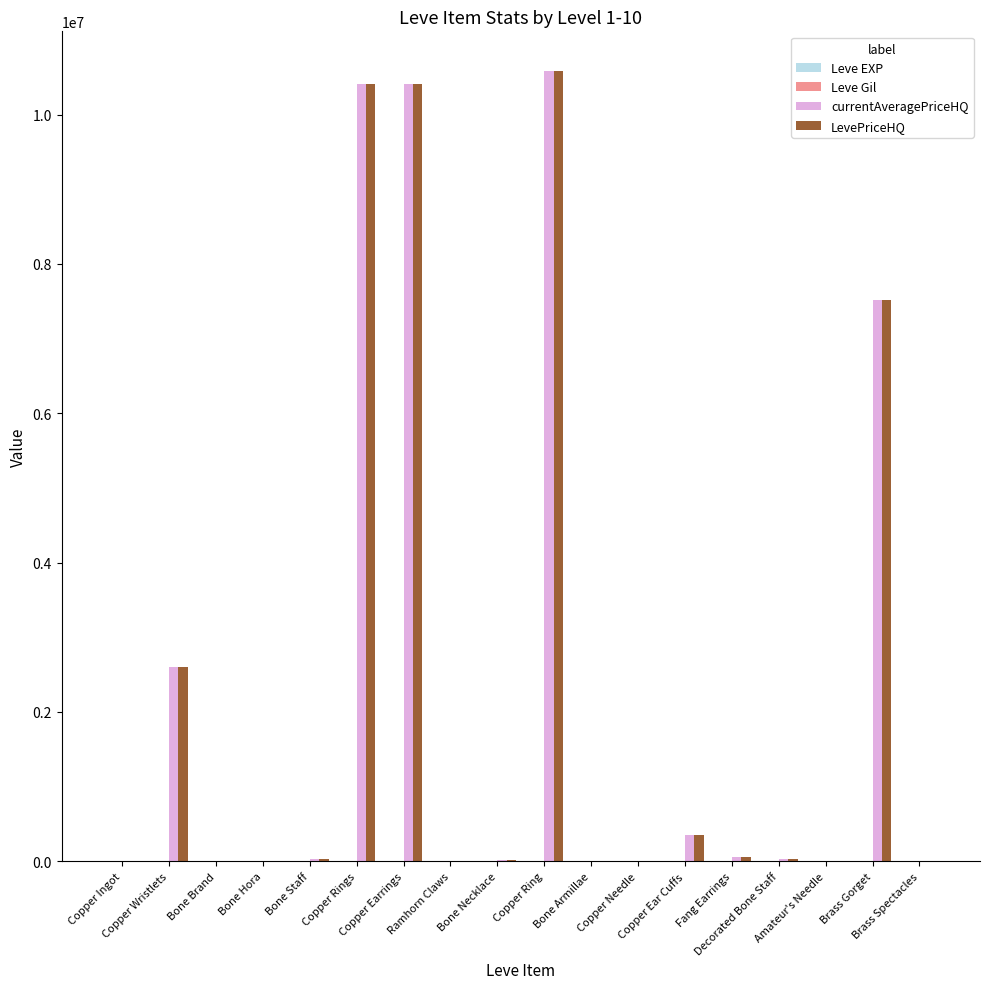

Rank the series at Amateur's Needle from lowest to highest value.

Leve Gil, currentAveragePriceHQ, LevePriceHQ, Leve EXP